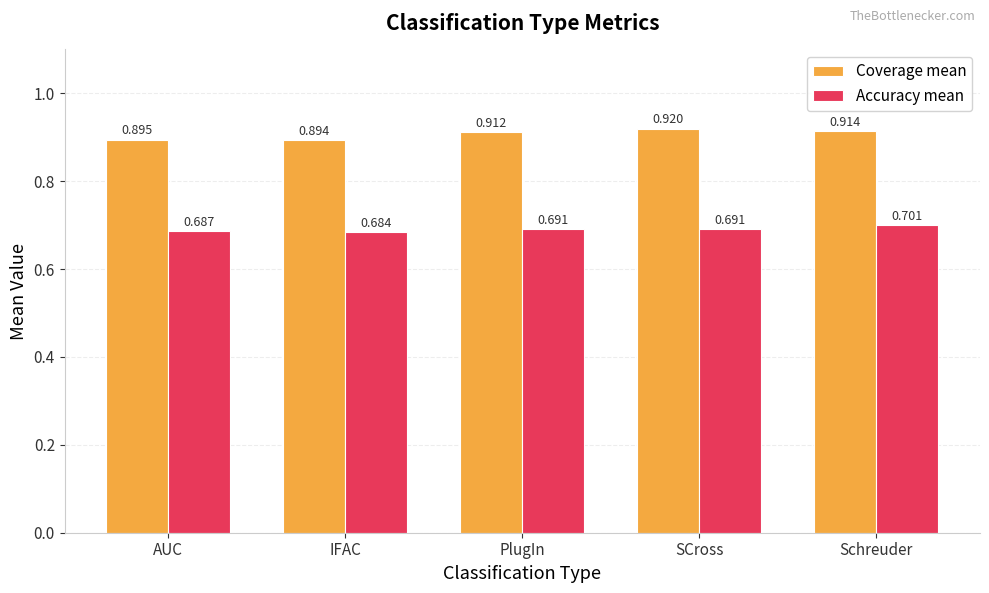

What is the label of the 5th bar from the left?

Schreuder